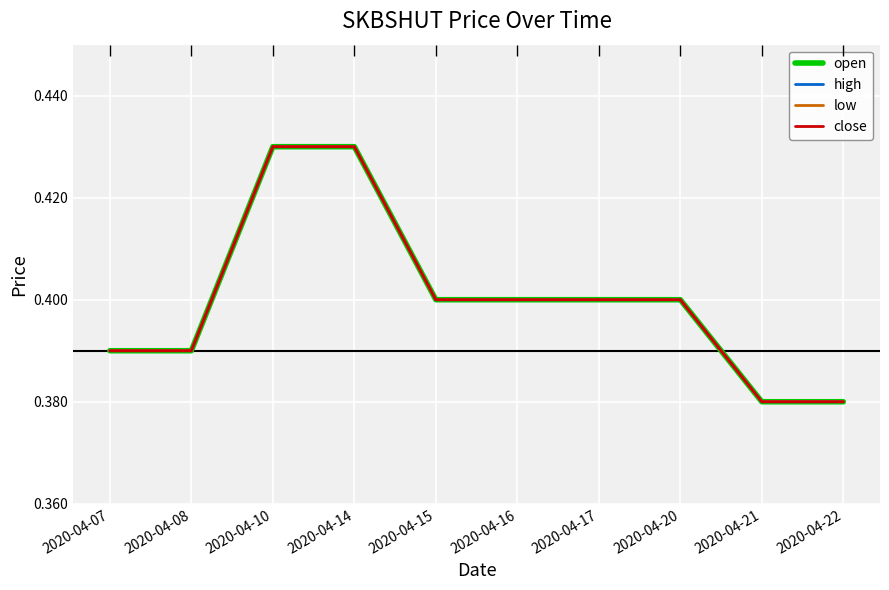

Reading right to left, list all the values displayed in this chart.

open: 0.4	0.4	0.4	0.4	0.4	0.4	0.4	0.4	0.4	0.4
high: 0.4	0.4	0.4	0.4	0.4	0.4	0.4	0.4	0.4	0.4
low: 0.4	0.4	0.4	0.4	0.4	0.4	0.4	0.4	0.4	0.4
close: 0.4	0.4	0.4	0.4	0.4	0.4	0.4	0.4	0.4	0.4